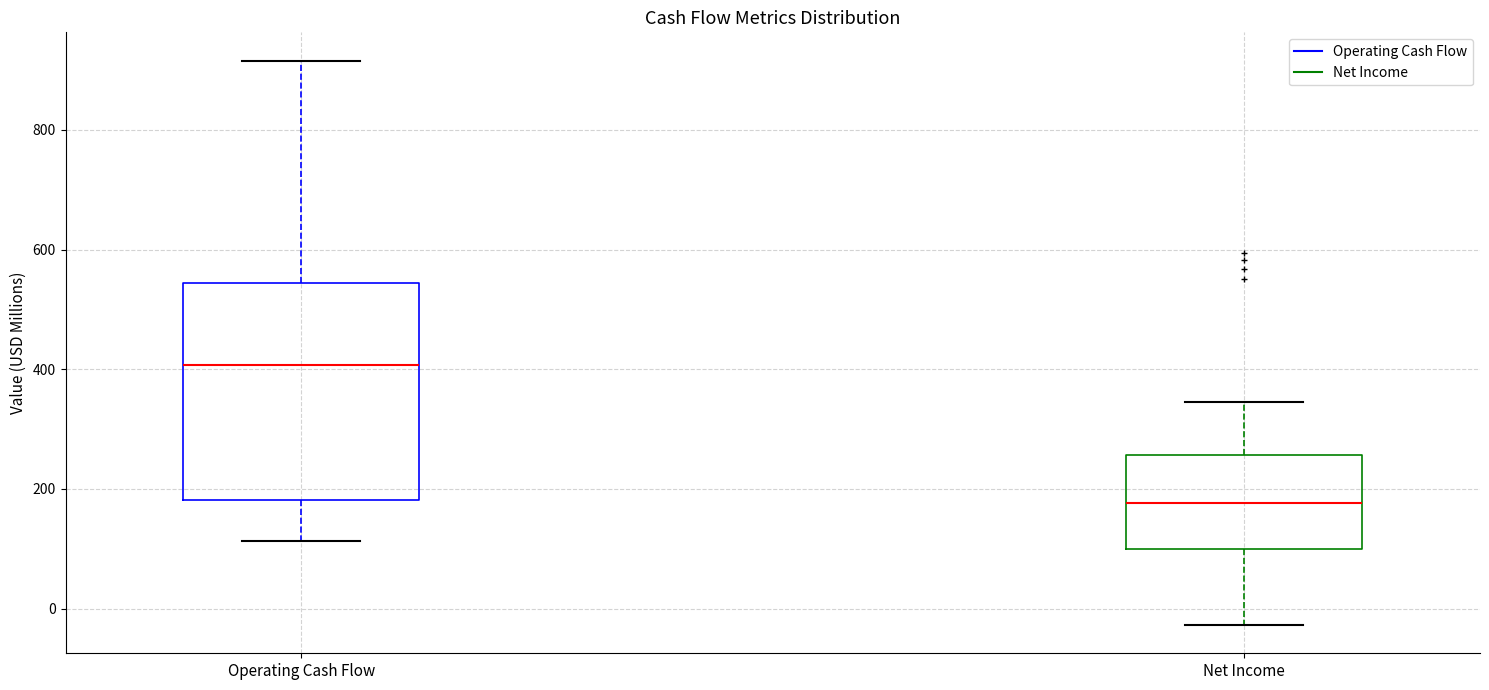

Which box's median line is the highest?

Operating Cash Flow